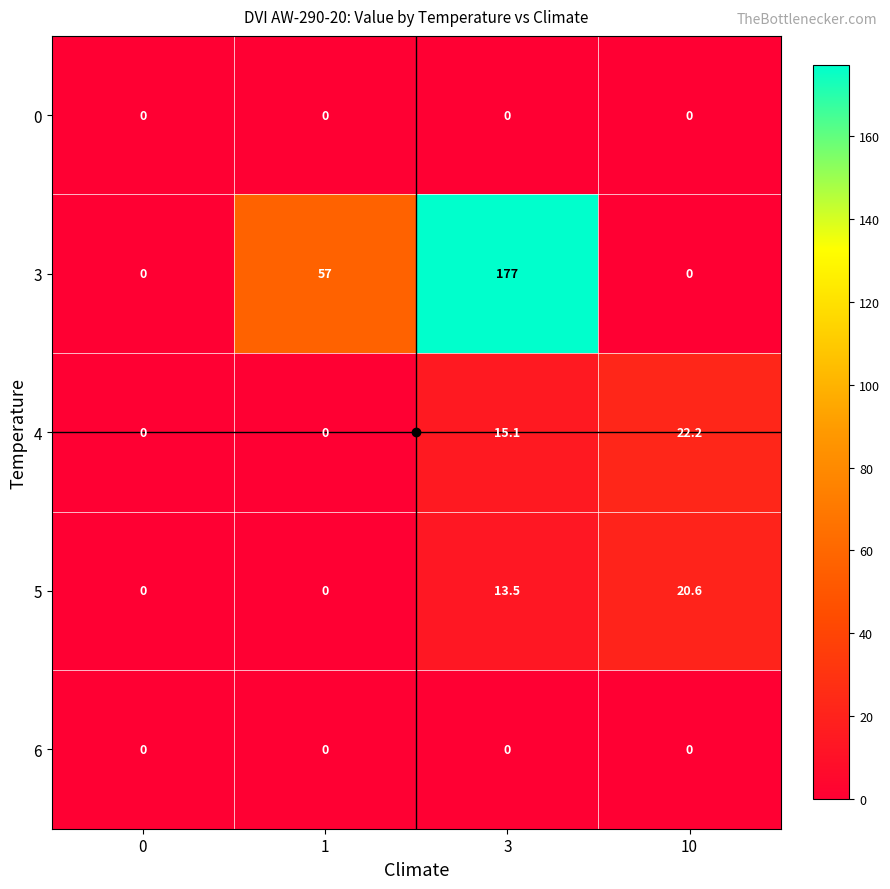

Is it true that 5 equals 0.0 at 0?

True